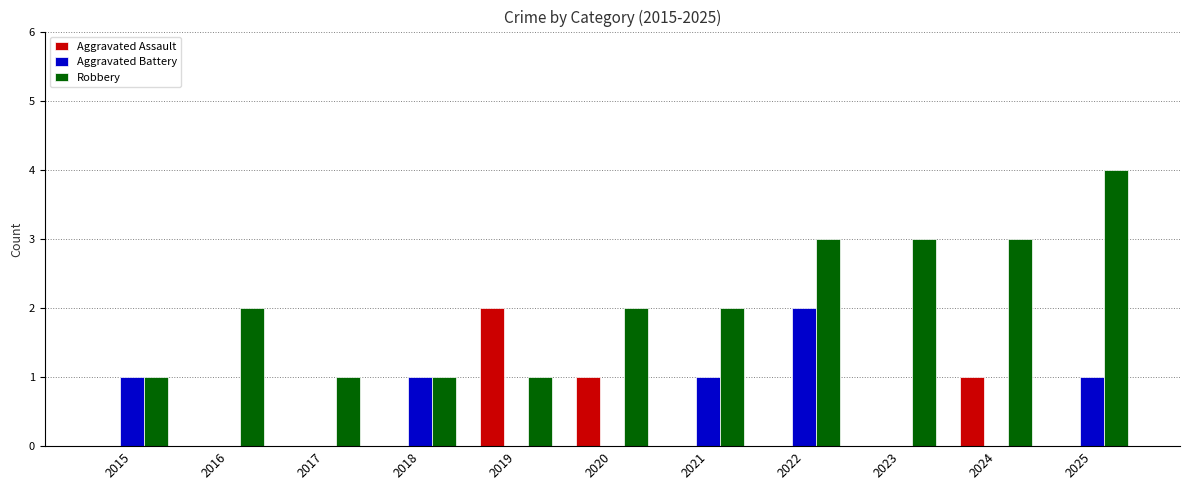

Reading right to left, transcribe all the data shown in this chart.

Aggravated Assault: 2025=0	2024=1	2023=0	2022=0	2021=0	2020=1	2019=2	2018=0	2017=0	2016=0	2015=0
Aggravated Battery: 2025=1	2024=0	2023=0	2022=2	2021=1	2020=0	2019=0	2018=1	2017=0	2016=0	2015=1
Robbery: 2025=4	2024=3	2023=3	2022=3	2021=2	2020=2	2019=1	2018=1	2017=1	2016=2	2015=1